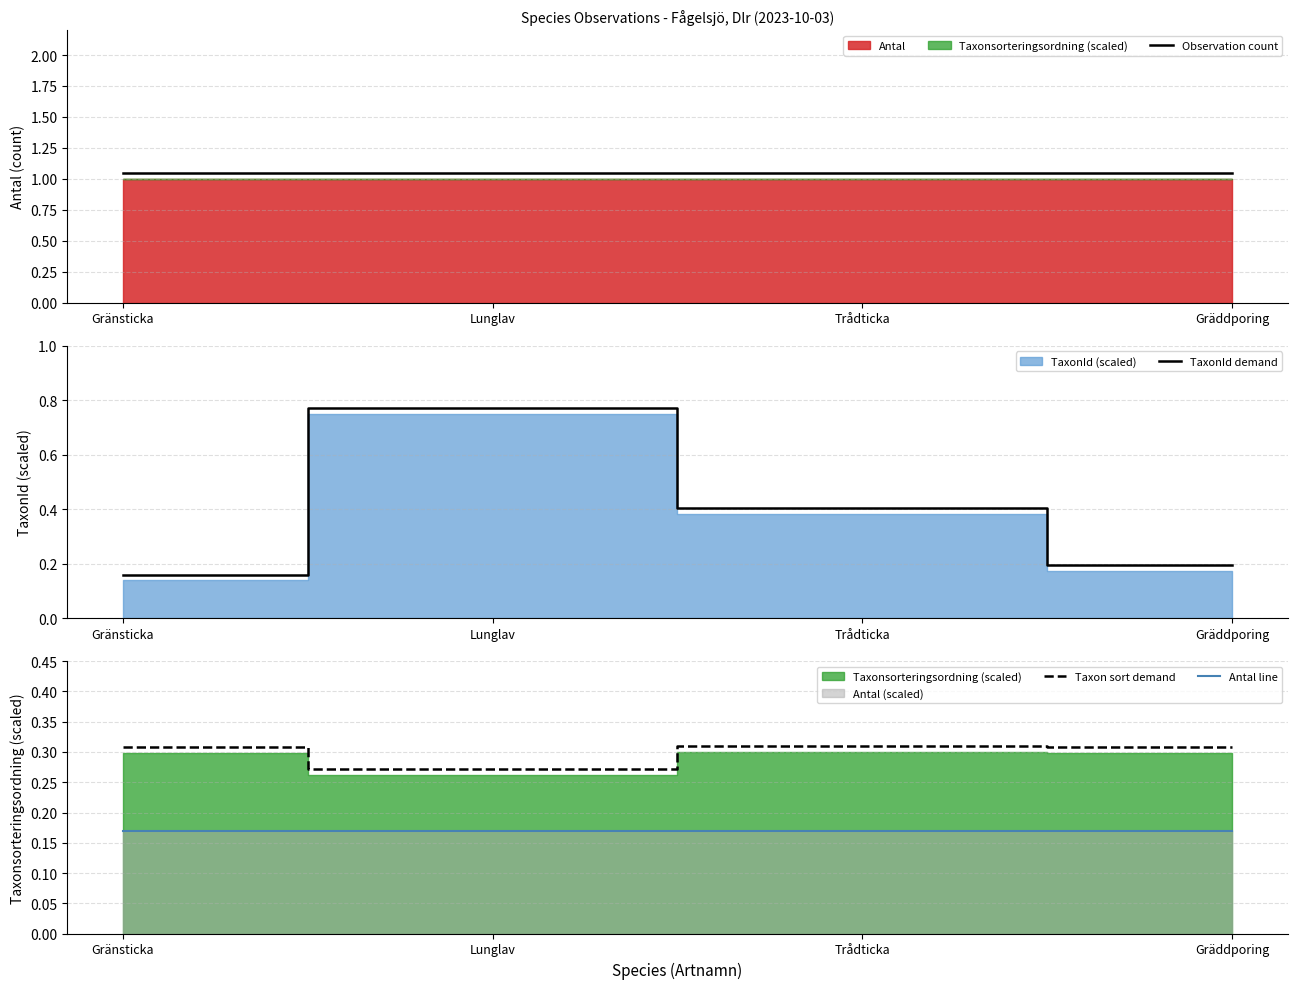

True or false: TaxonId demand and Observation count intersect in this chart.

False